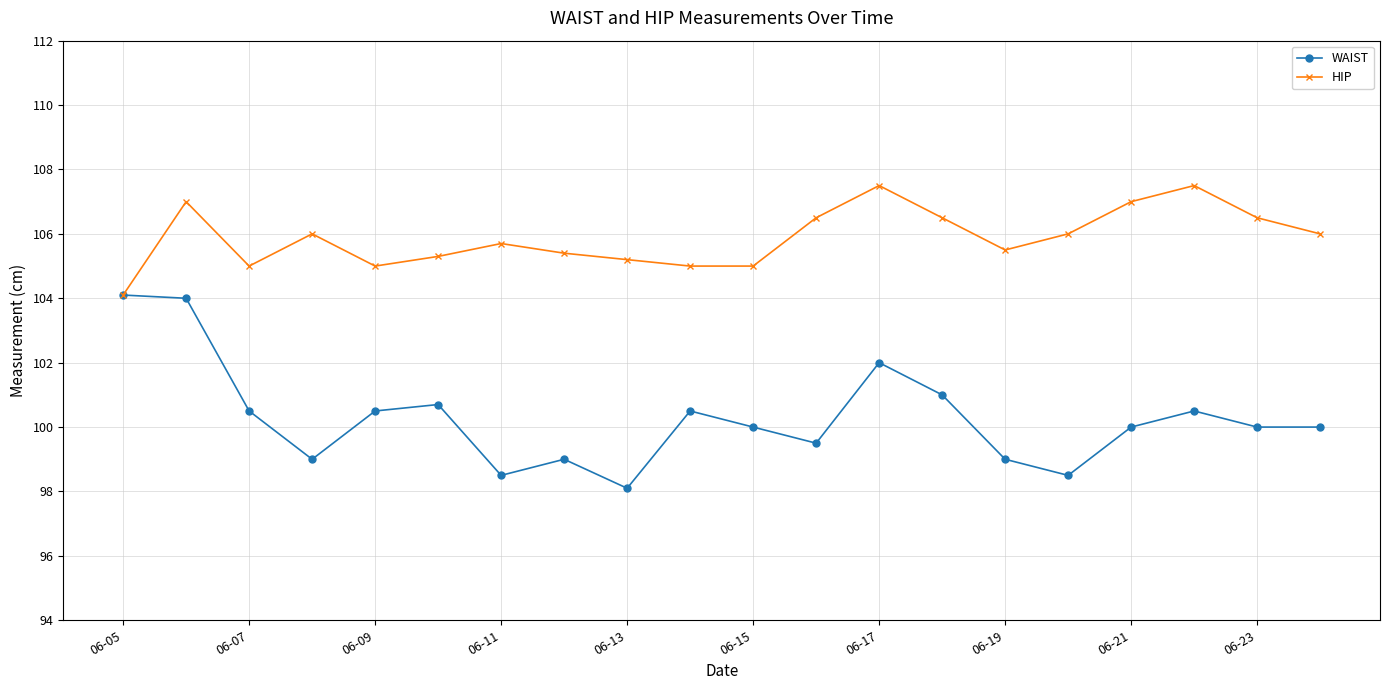

At how many categories does at least one series exceed 103?

20